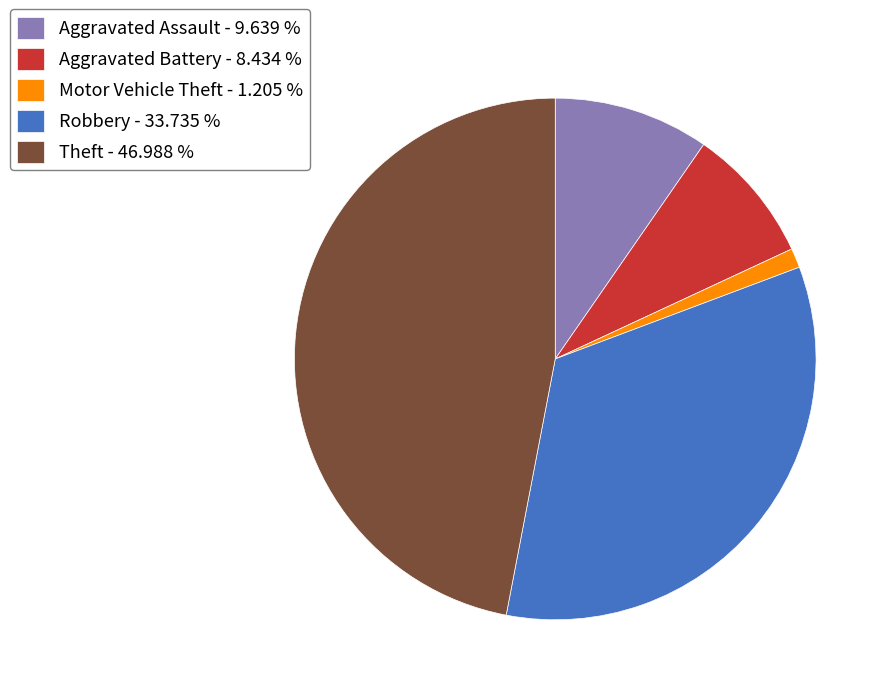

Do Aggravated Battery - 8.434 % and Motor Vehicle Theft - 1.205 % together represent more than half of the pie?

No